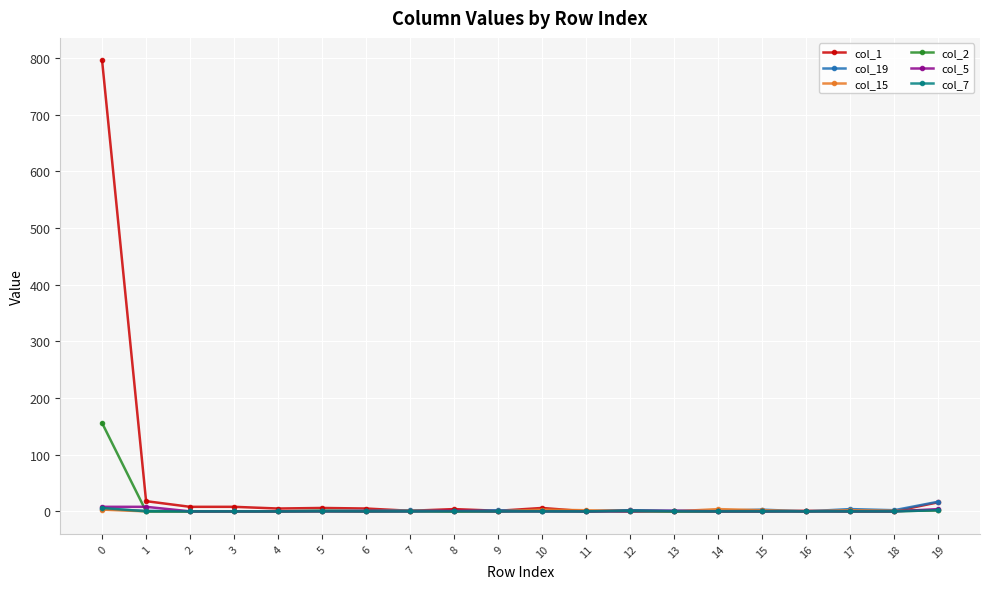

The col_7 series shows 0 at 1. True or false?

True